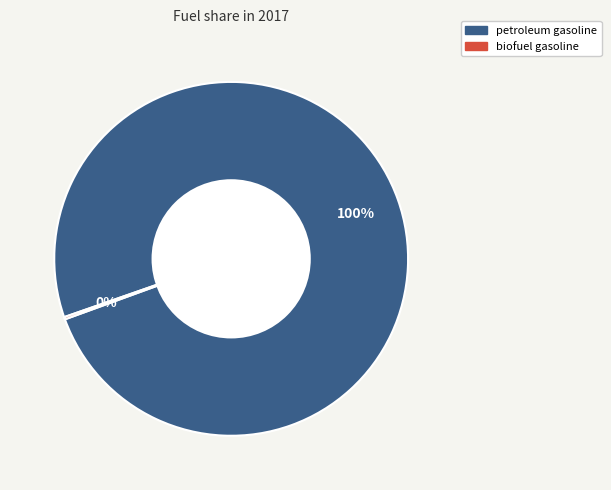

Which slice is the largest?

petroleum gasoline